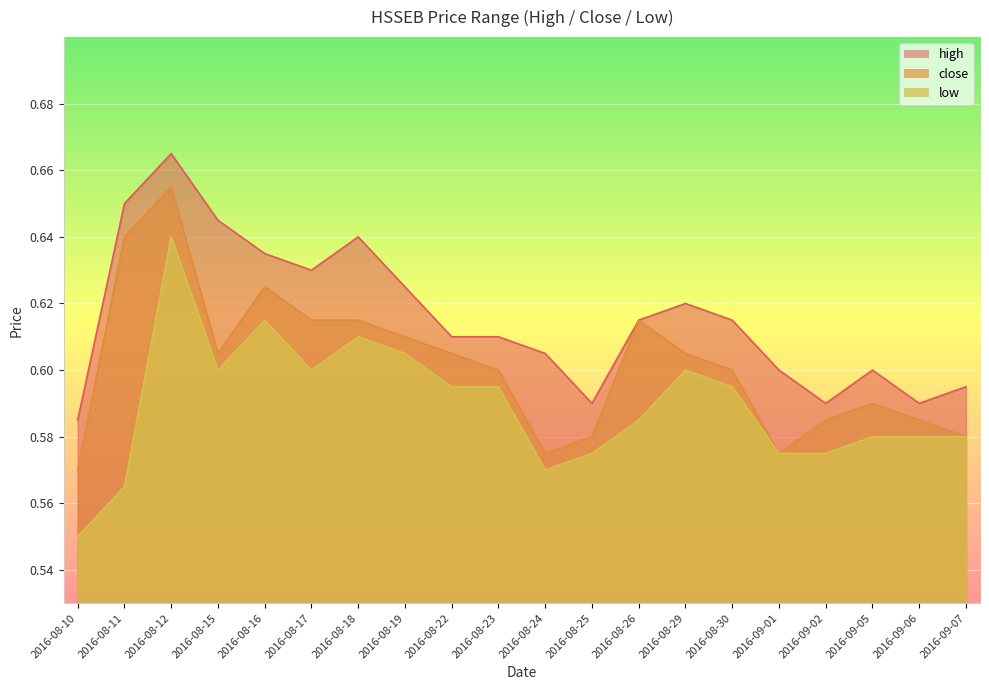

True or false: close and high cross at least once.

False